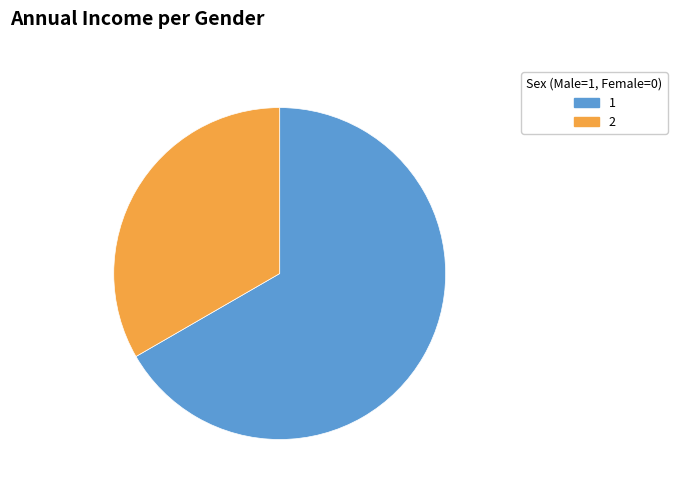

The 2 slice represents 58% of the pie. True or false?

False